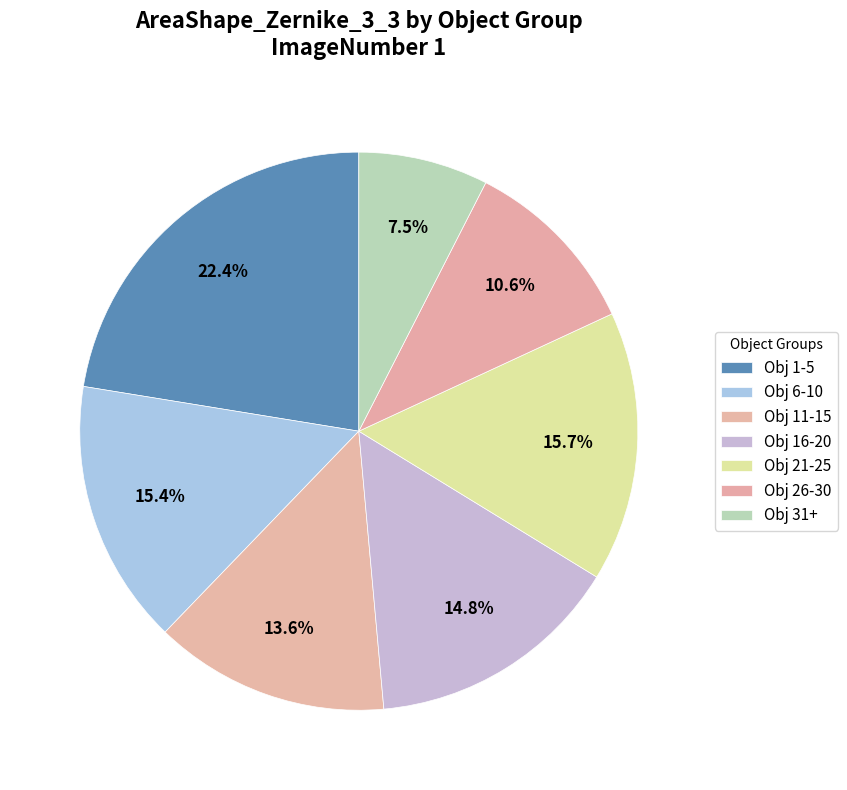

Count the number of slices in the pie.

7